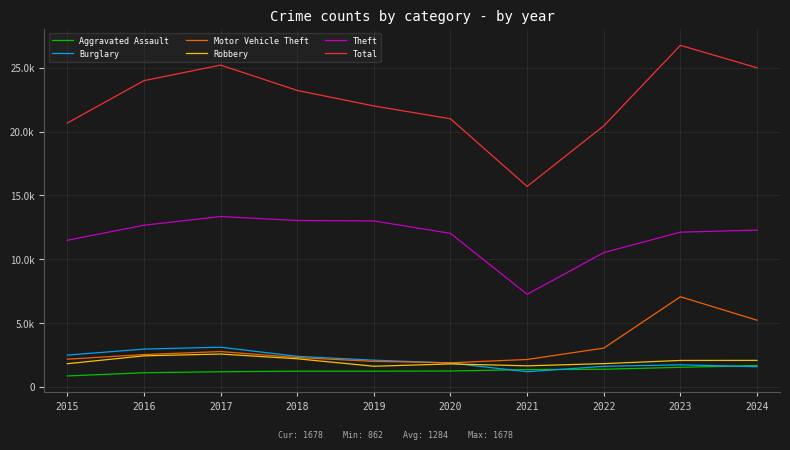

The value of Burglary at 2016 is 2051. True or false?

False